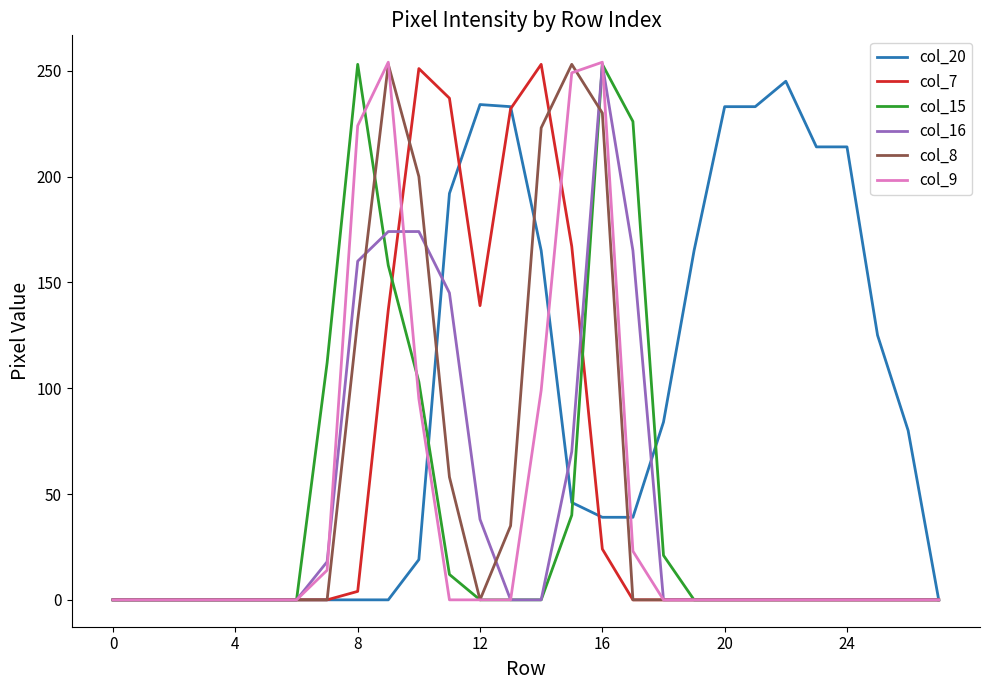

True or false: col_16 and col_15 cross at least once.

True